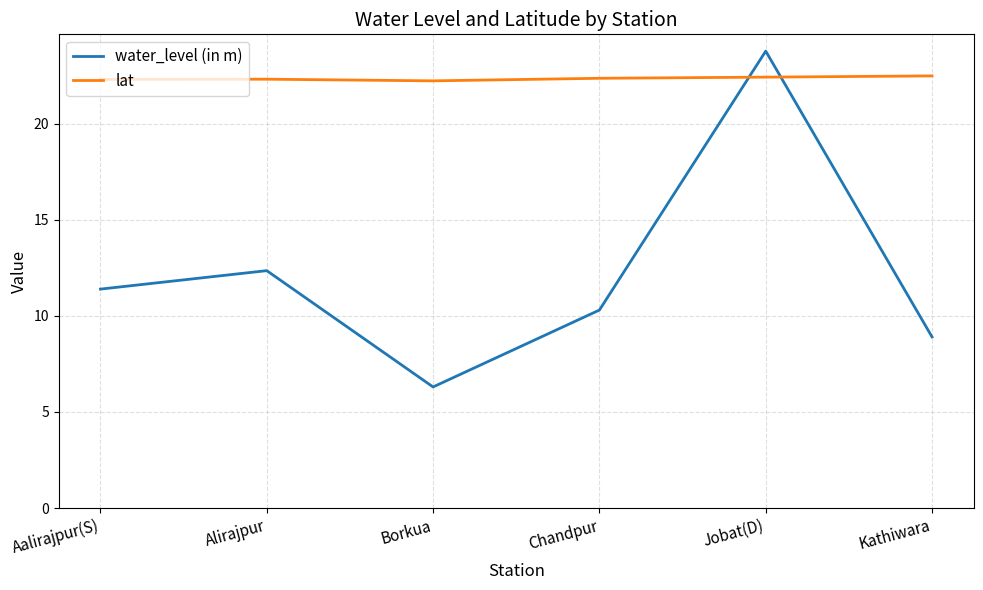

At which label is water_level (in m) closest to 15?

Alirajpur